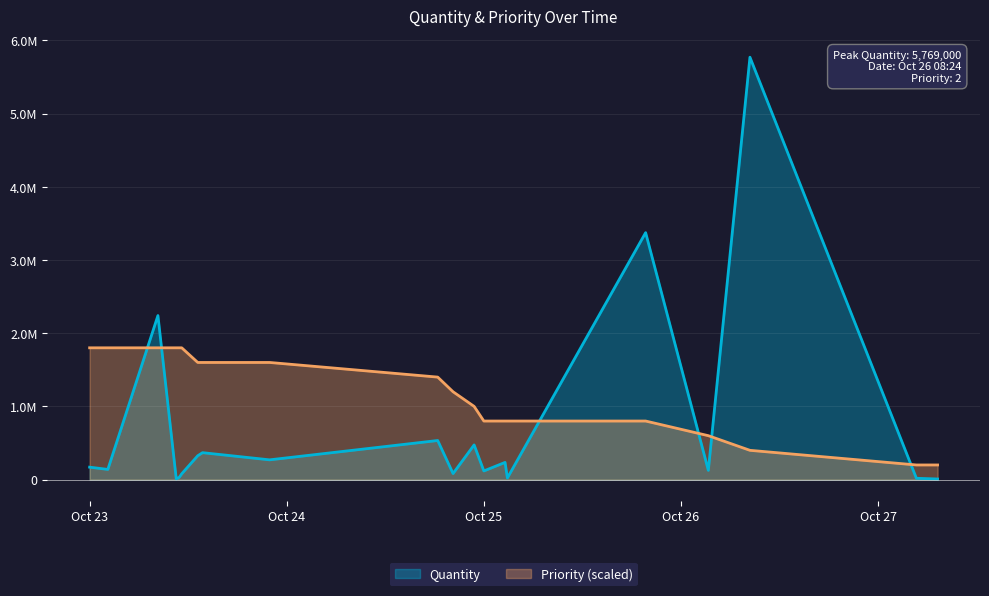

Does the chart display data point markers on the line(s)?

No